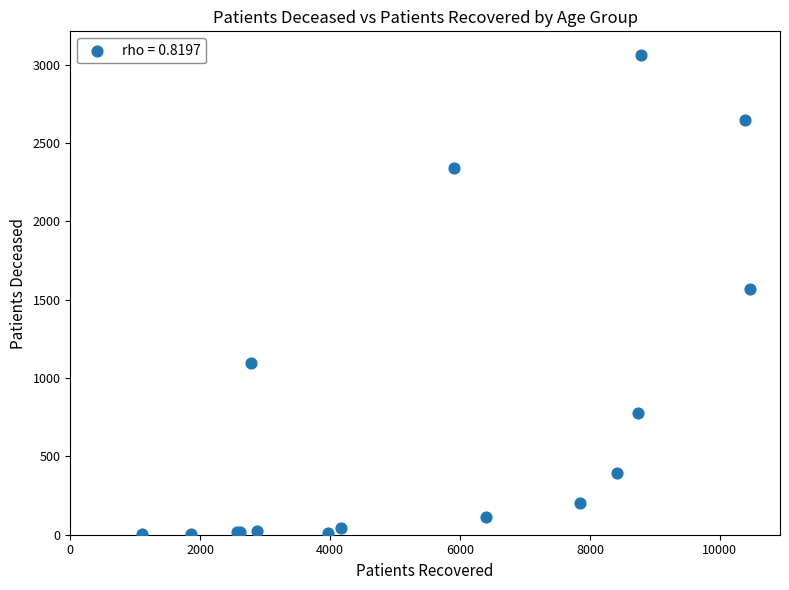

What Y value in the scatter plot is closest to 1532?

1570